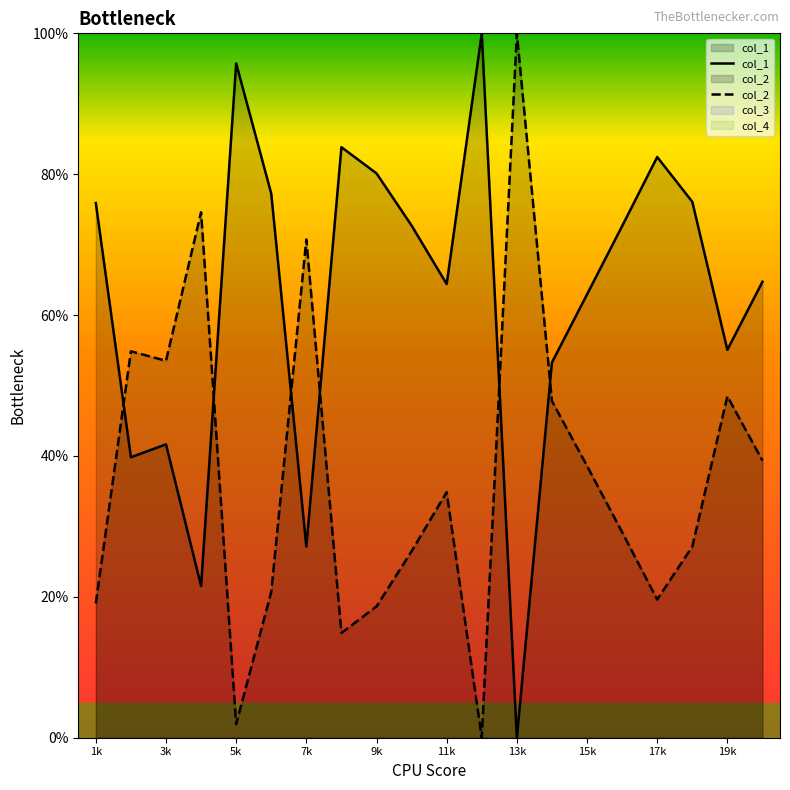

How many series are shown in this chart?

2